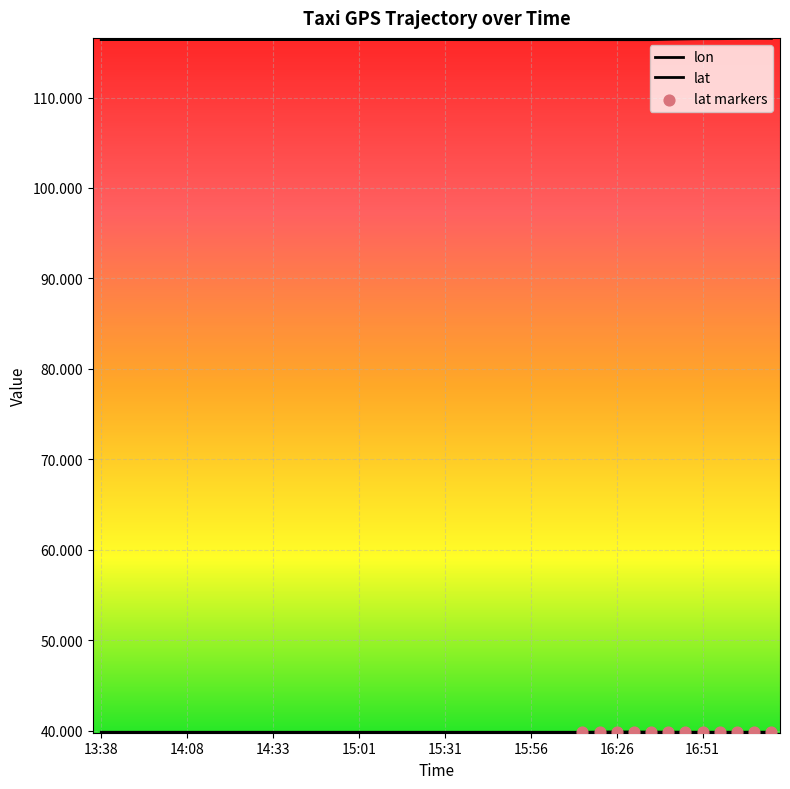

How many lines are shown in the chart?

2